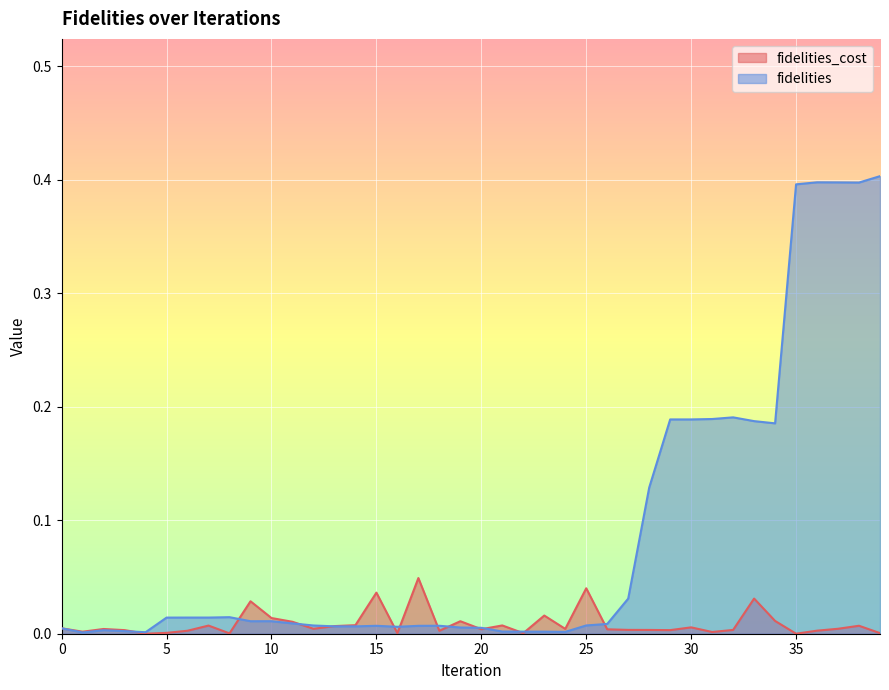

True or false: fidelities and fidelities_cost intersect in this chart.

True